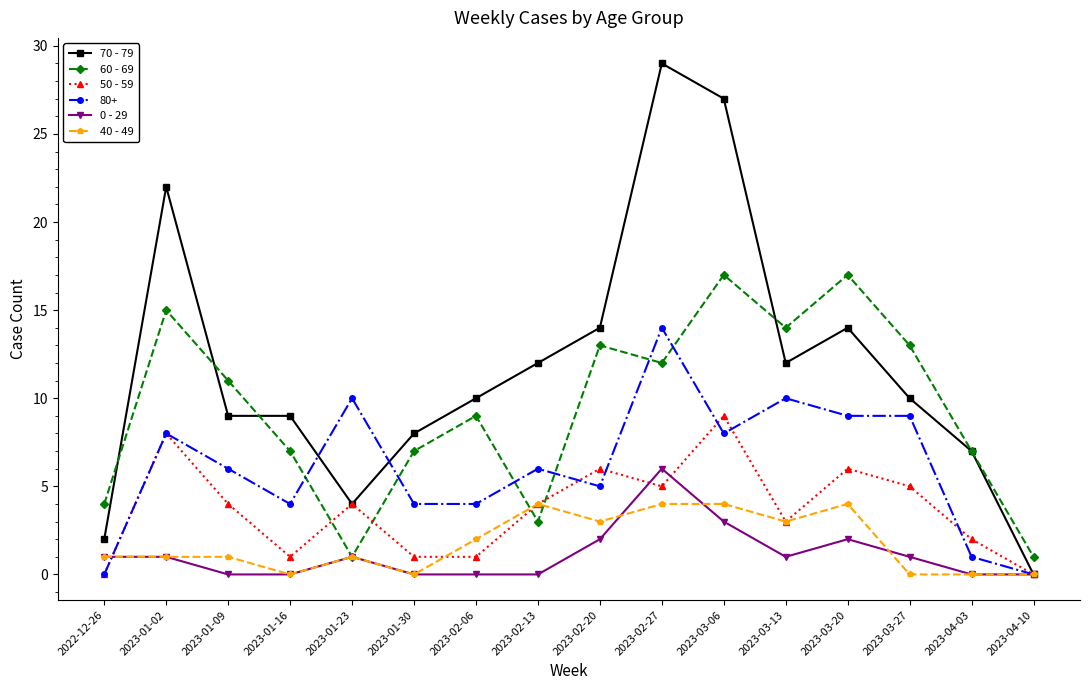

What is the highest value of the 80+ series?

14